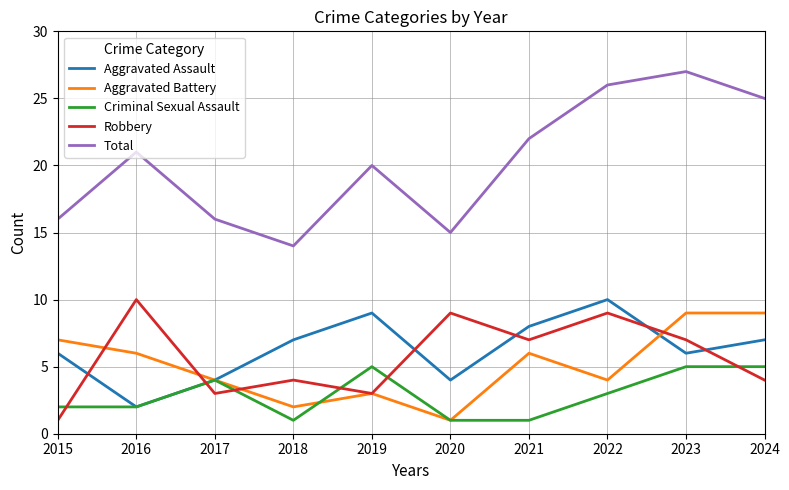

Which label corresponds to the largest value in the chart?

2023